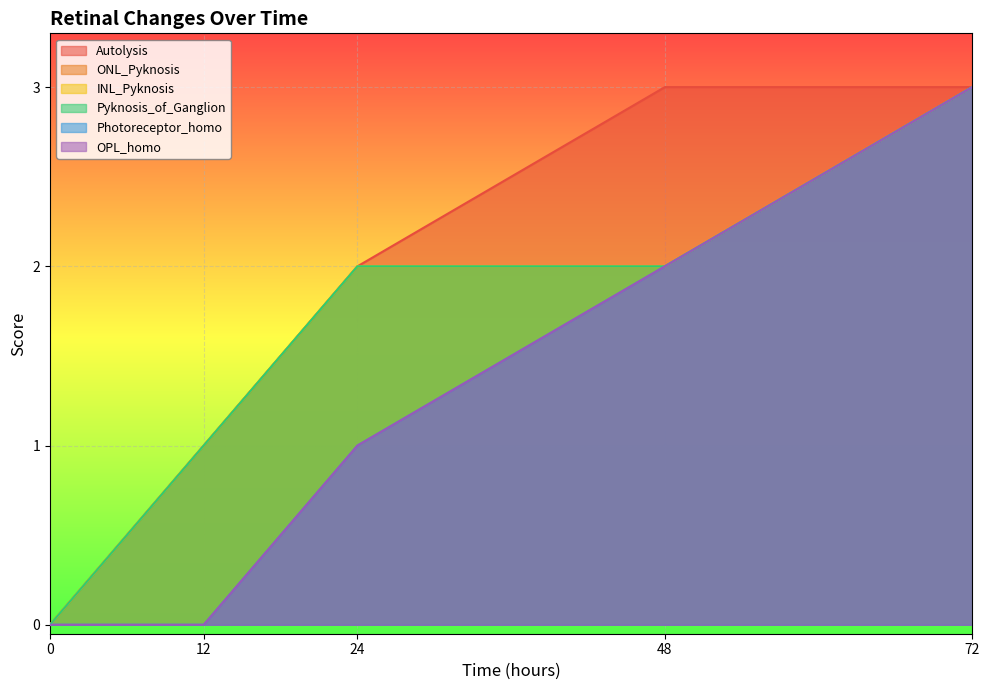

List the series in order of their peak value, lowest first.

Autolysis, ONL_Pyknosis, INL_Pyknosis, Pyknosis_of_Ganglion, Photoreceptor_homo, OPL_homo